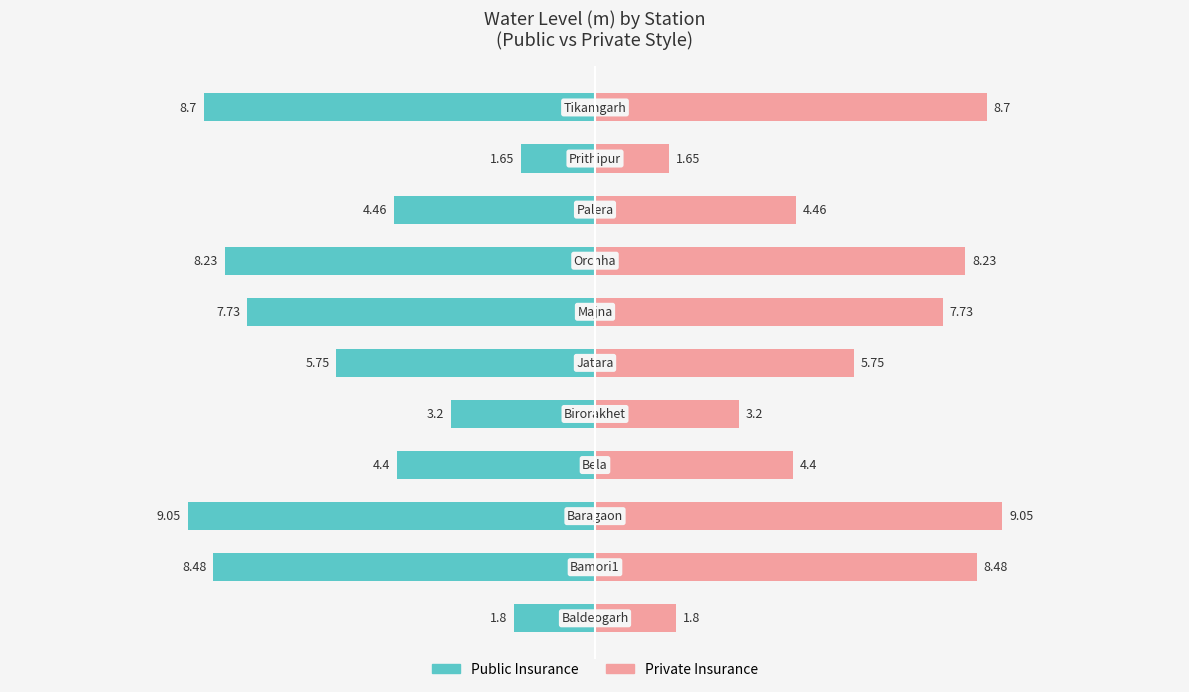

Reading left to right, what are all the values shown in this chart?

Public Insurance: 0=-1.8	1=-8.5	2=-9.1	3=-4.4	4=-3.2	5=-5.8	6=-7.7	7=-8.2	8=-4.5	9=-1.6	10=-8.7
Private Insurance: 0=1.8	1=8.5	2=9.1	3=4.4	4=3.2	5=5.8	6=7.7	7=8.2	8=4.5	9=1.6	10=8.7